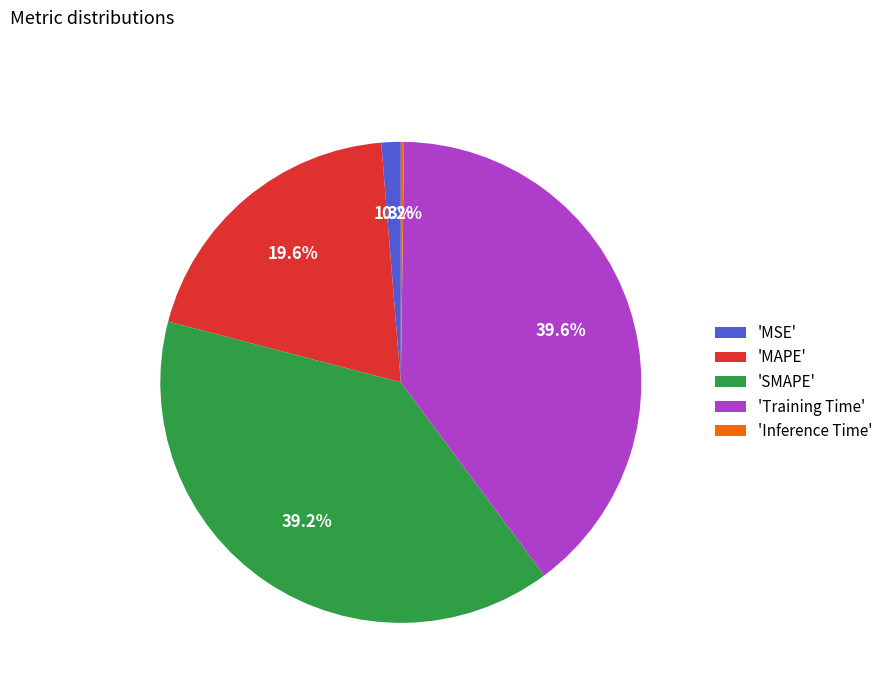

Approximately how many times larger is the value at 'Training Time' compared to 'MAPE'?

2.0